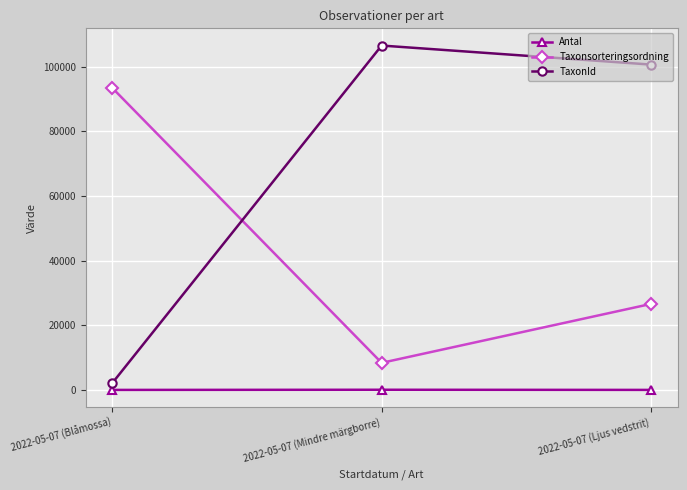

What is the spread (max minus min) of values at 2022-05-07 (Blåmossa)?

93374